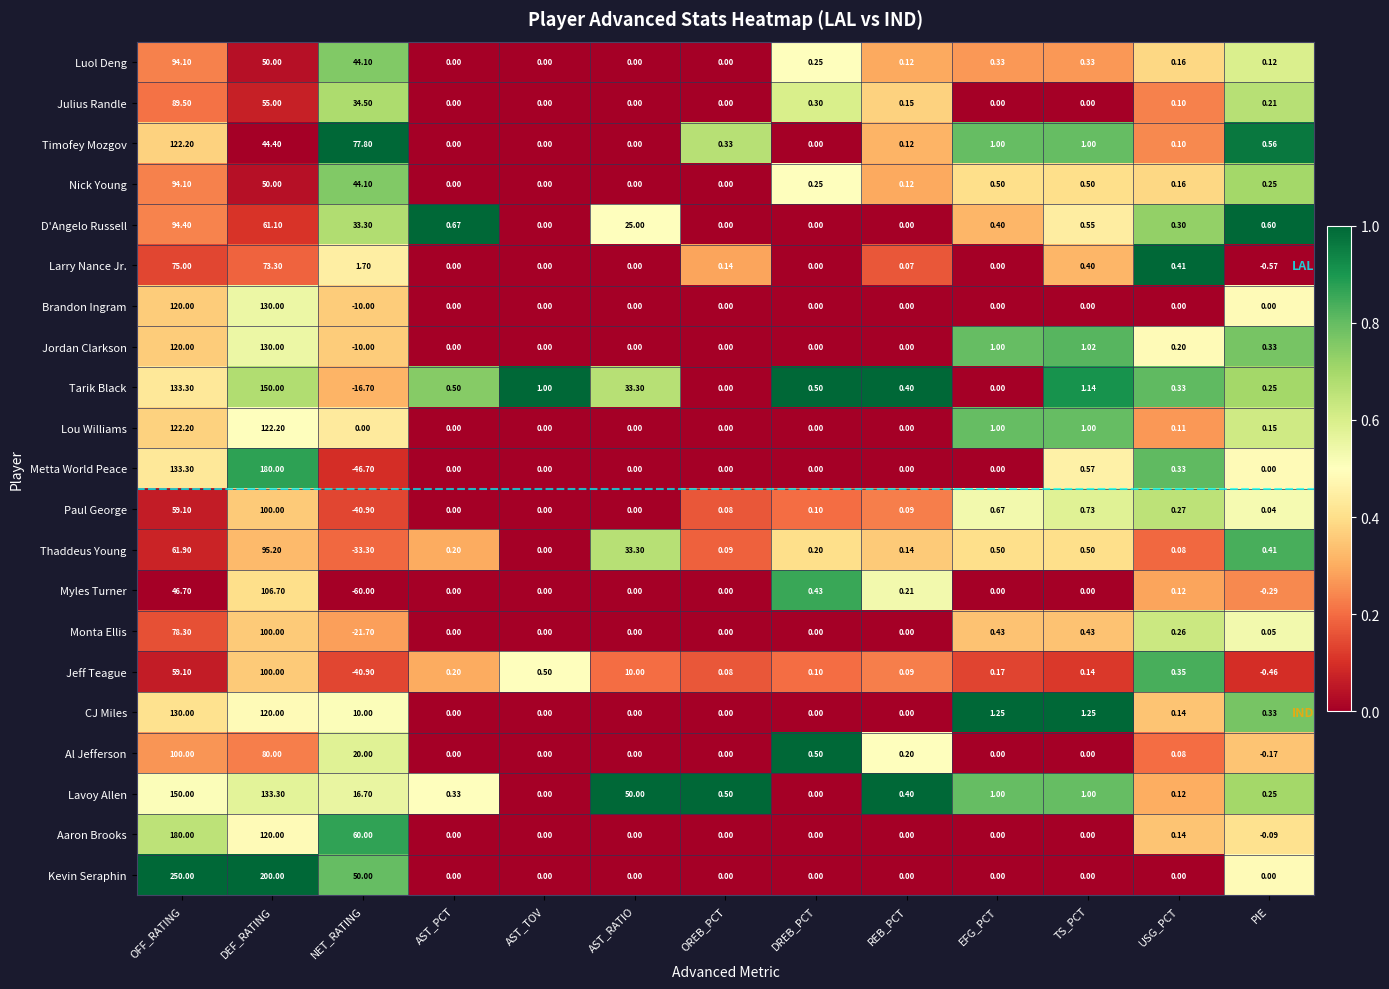

What is the difference between the highest and lowest values at DREB_PCT?

0.5